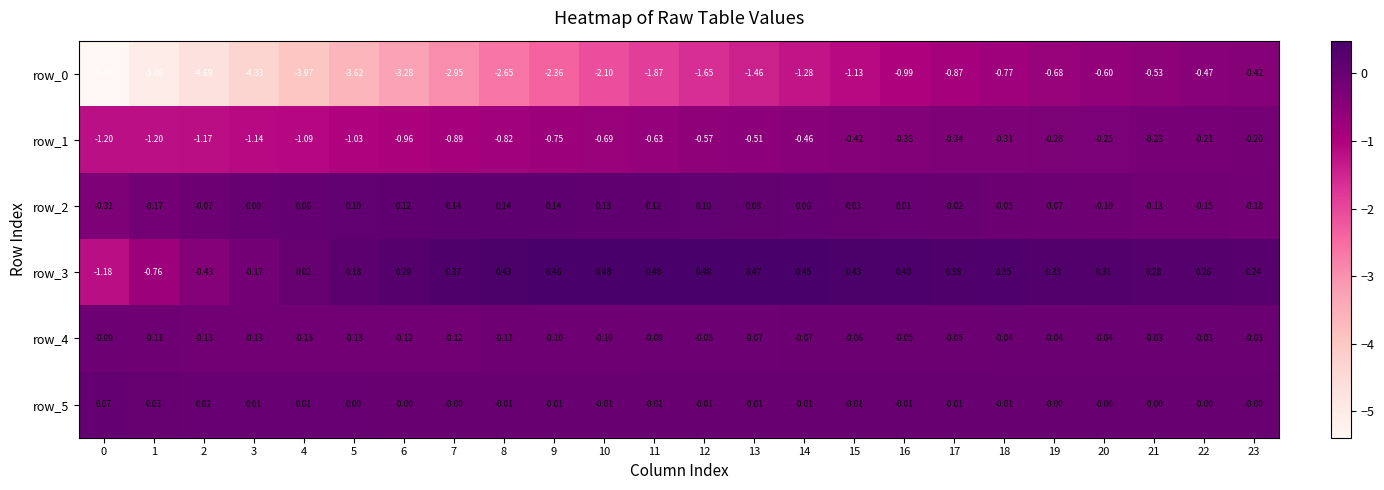

Is the value of row_5 at 21 greater than the value of row_3 at 23?

No